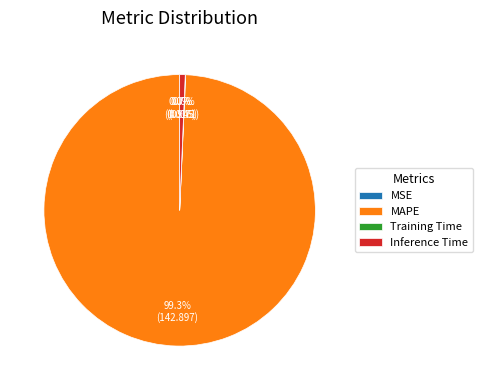

To the nearest percent, what is the difference between the largest and smallest slice percentages?

99%